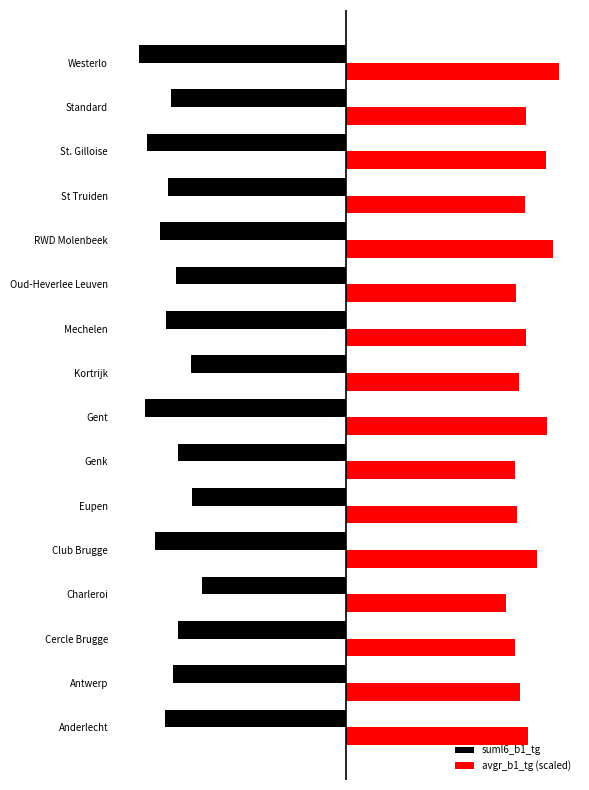

What are all the series names shown in the legend?

suml6_b1_tg, avgr_b1_tg (scaled)